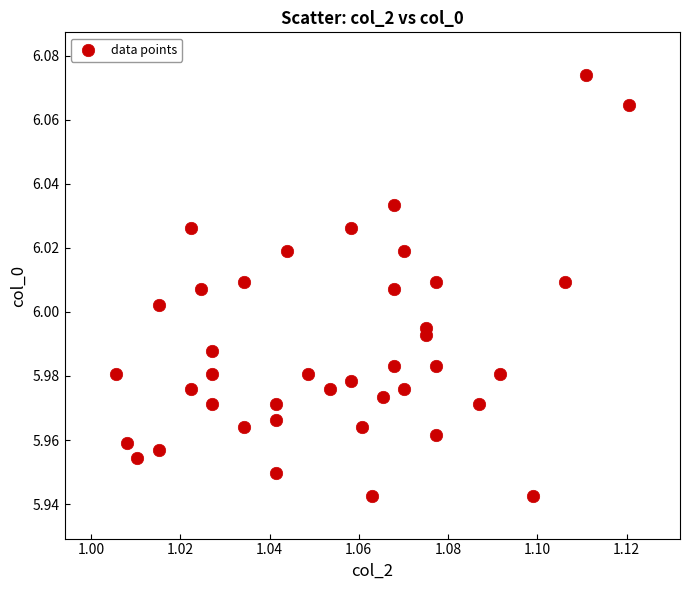

How many points are shown in the scatter plot?

40